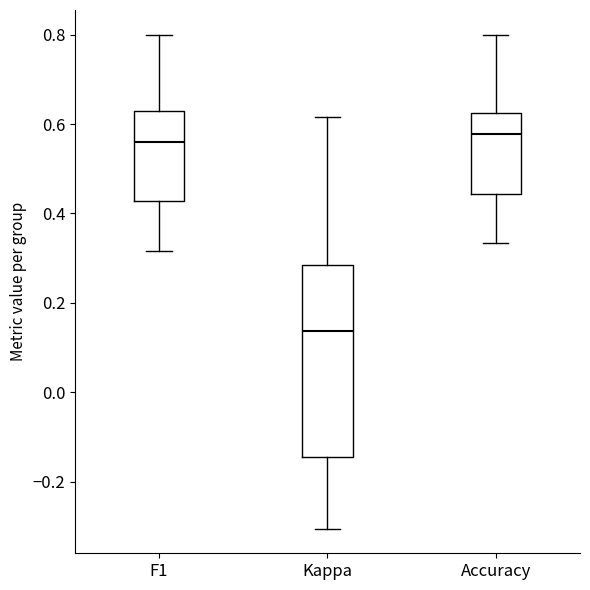

Which box has the lowest median line?

Kappa